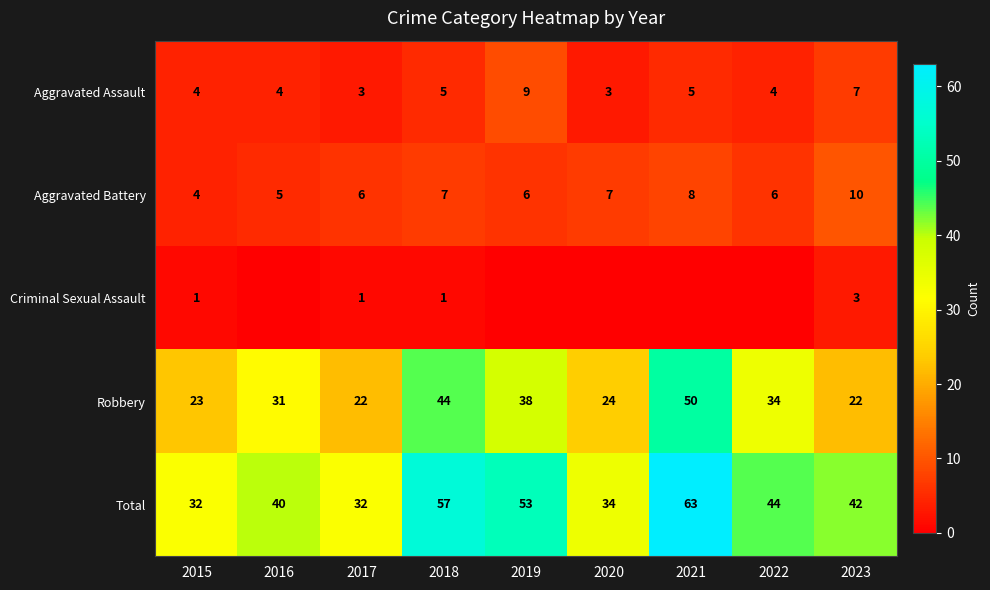

What is the approximate value of Aggravated Battery at 2019?

6